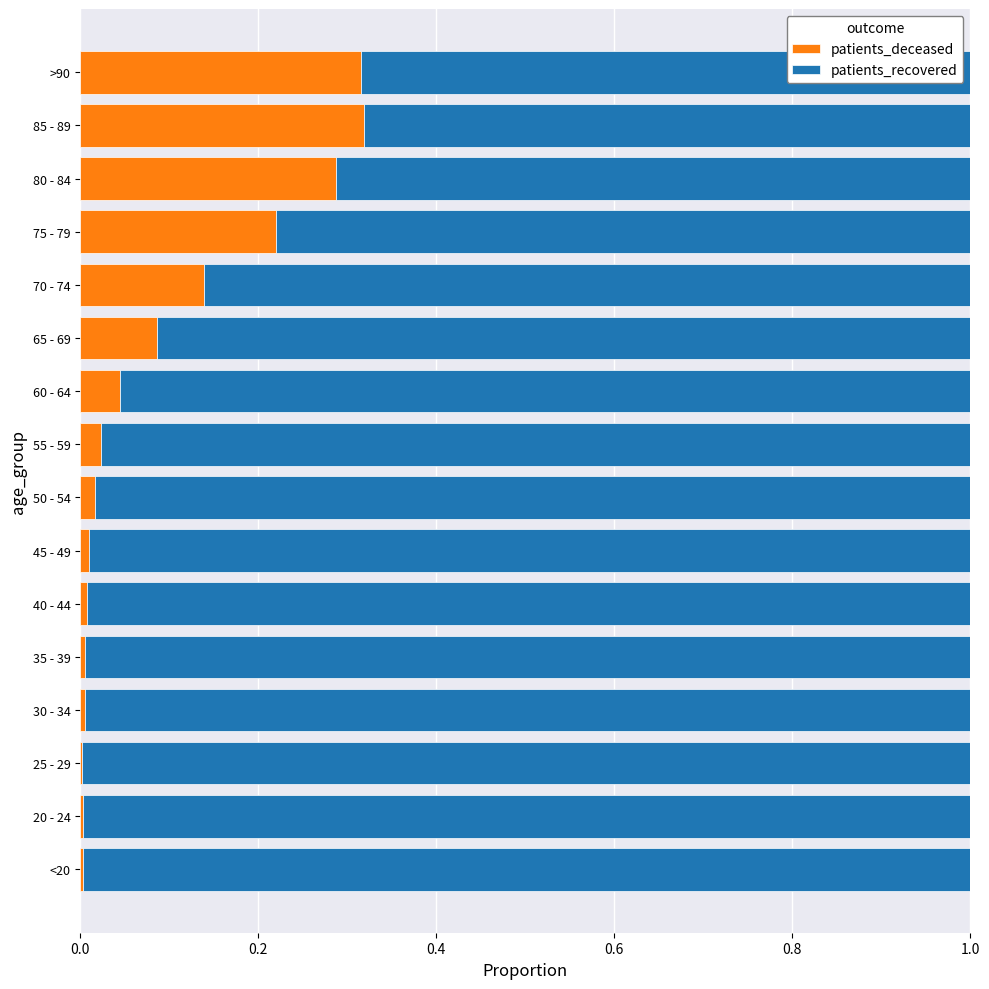

What is the sum of all patients_deceased values?

1.5